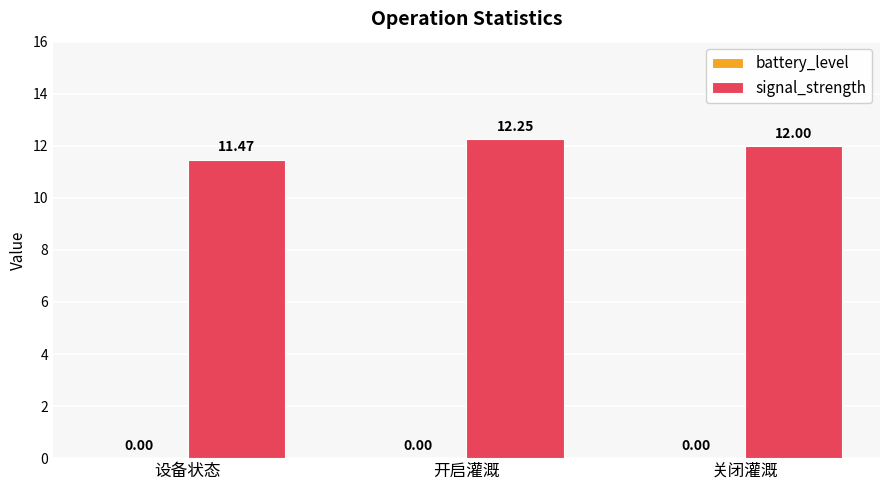

List the labels in order of value, smallest first.

设备状态, 关闭灌溉, 开启灌溉